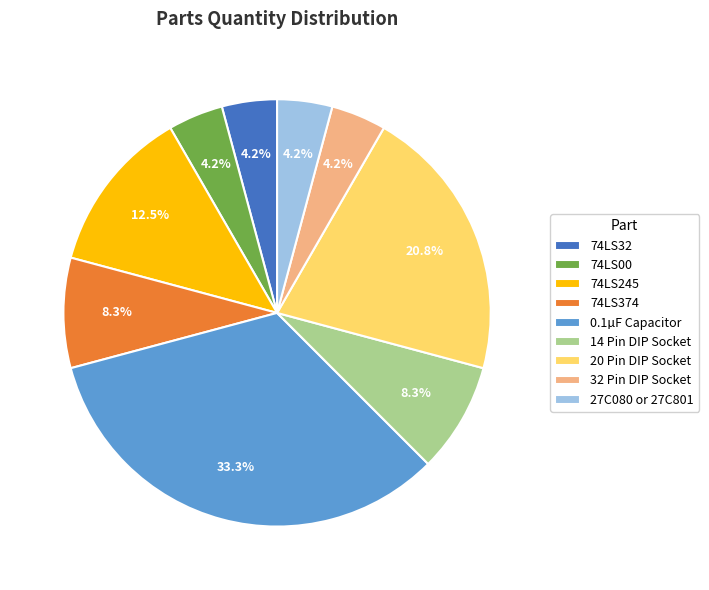

True or false: 74LS32 accounts for 4% of the total.

True